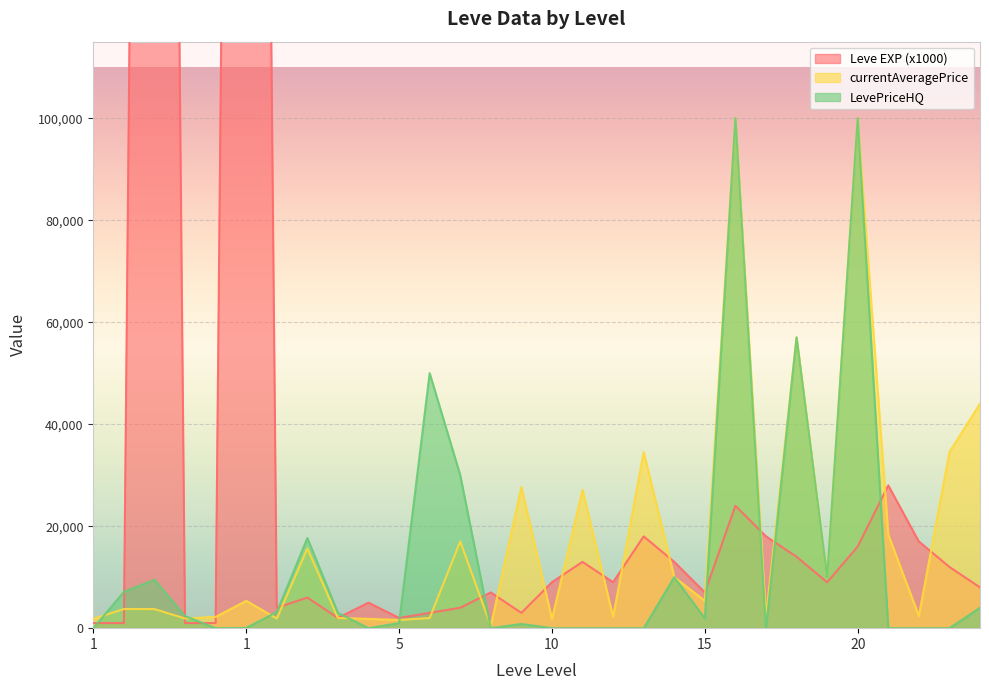

Where is the first local minimum for LevePriceHQ?

1